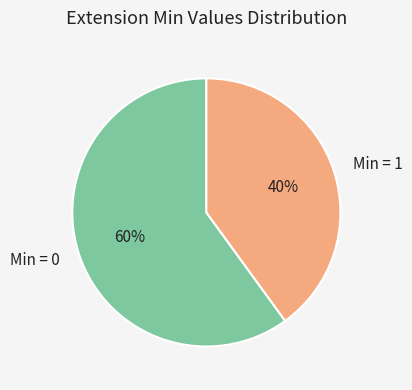

To the nearest percent, what is the average slice percentage?

50%